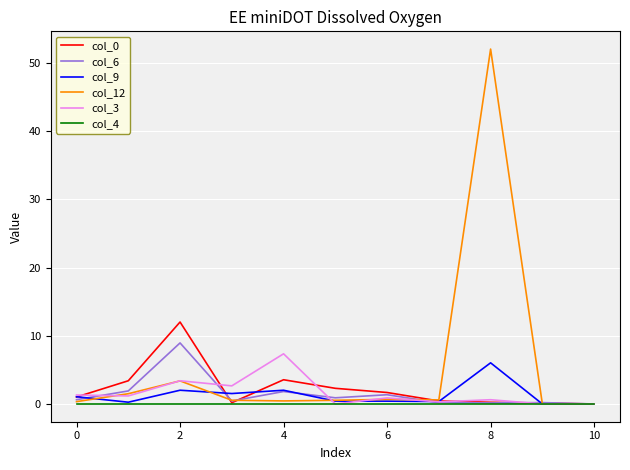

What is the greatest value displayed?

52.1